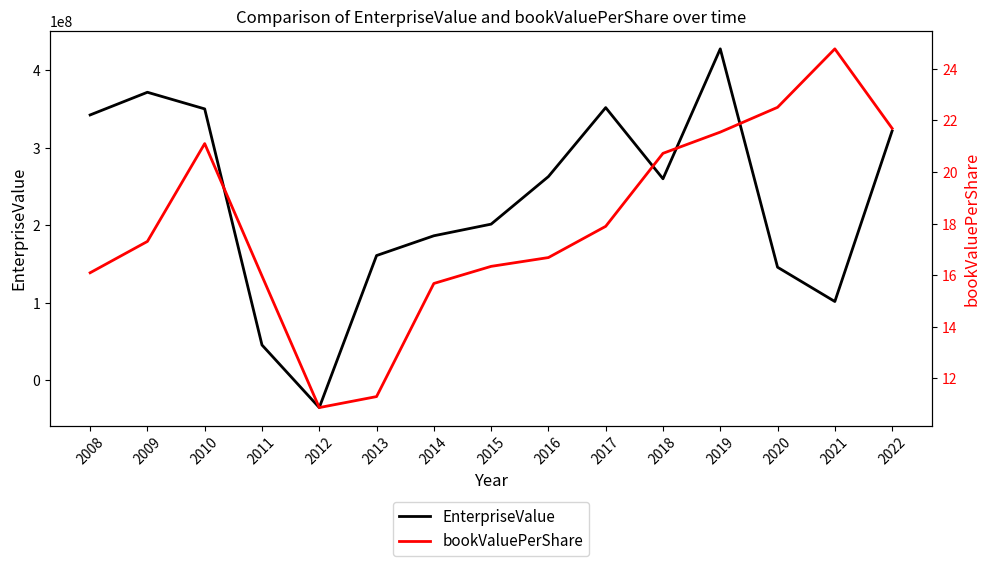

In EnterpriseValue, how many points are lower than both neighbors (excluding endpoints)?

3